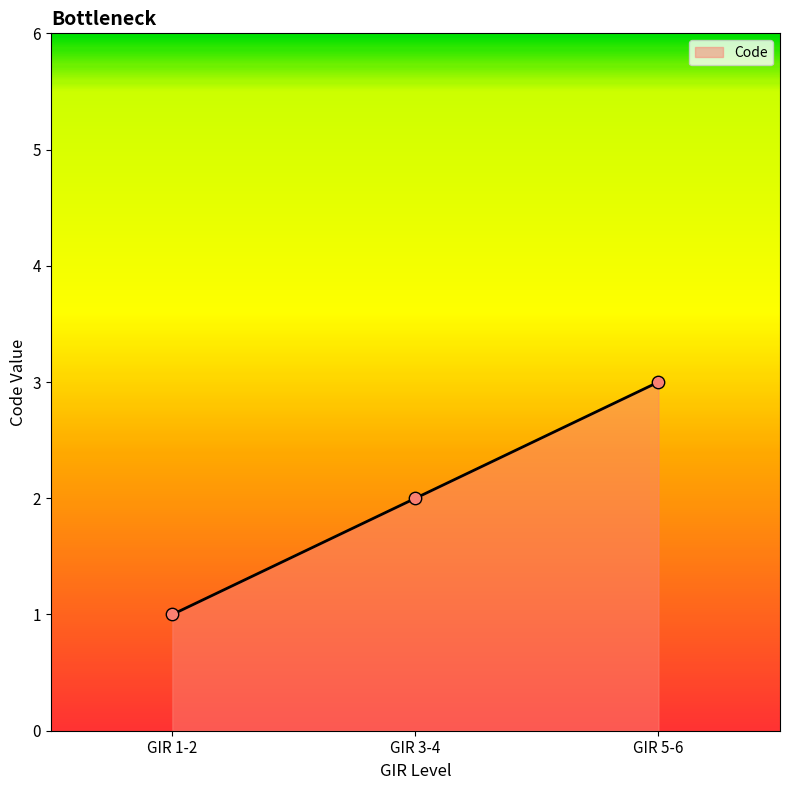

Which has a higher value, GIR 3-4 or GIR 5-6?

GIR 5-6